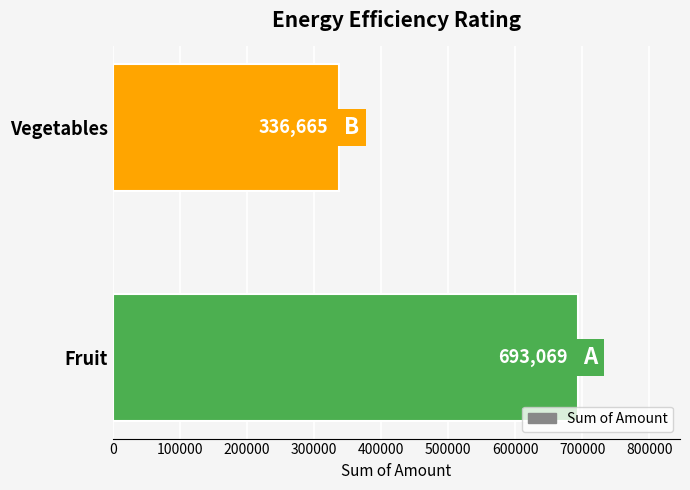

Reading top to bottom, list all the values displayed in this chart.

336665	693069